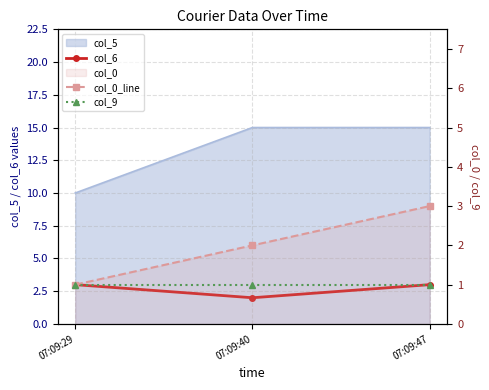

At which category is the sum across all series the highest?

07:09:47